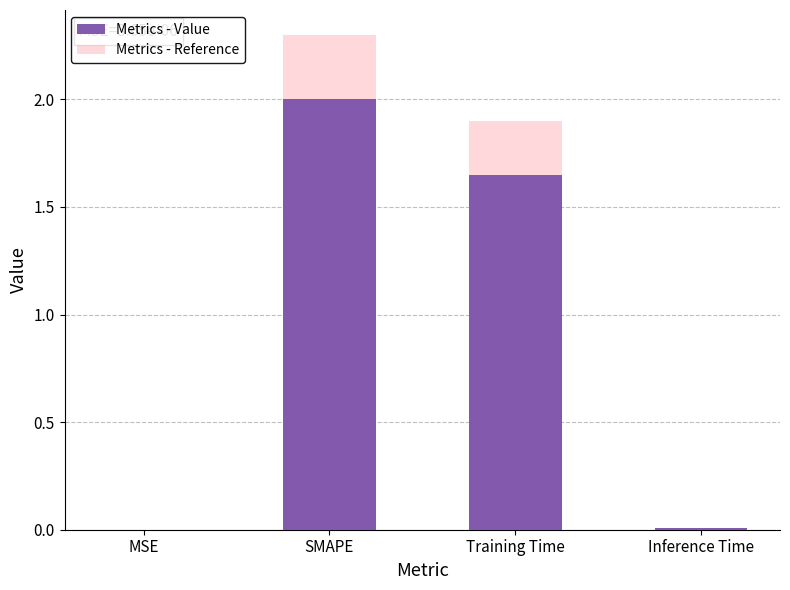

What is the value of the Metrics - Value bar at the 3rd from the left?

1.7